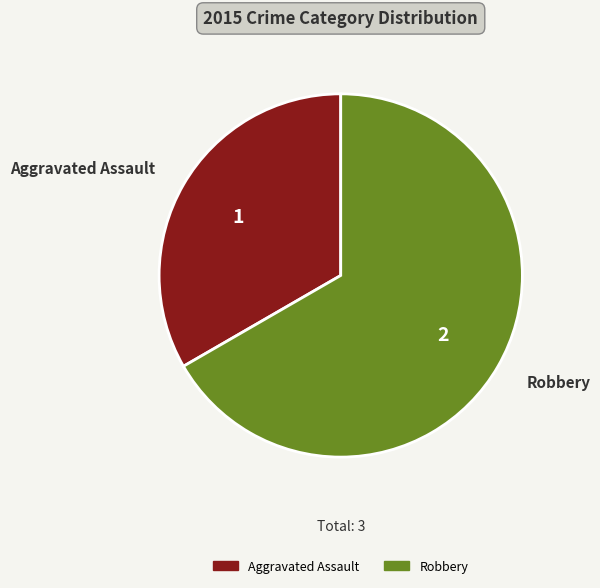

Which slice is the smallest?

Aggravated Assault